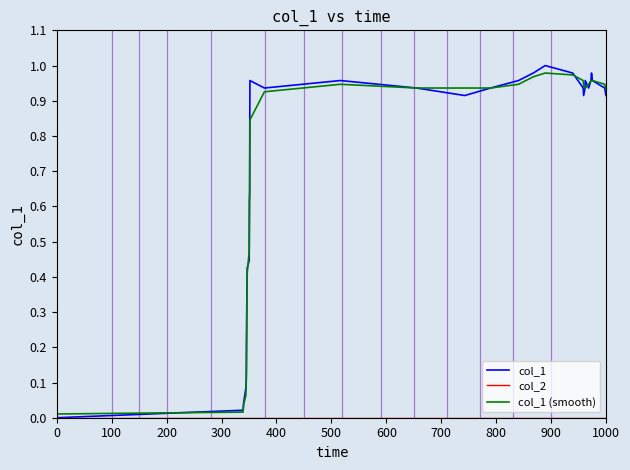

Which series has the widest spread of values?

col_1